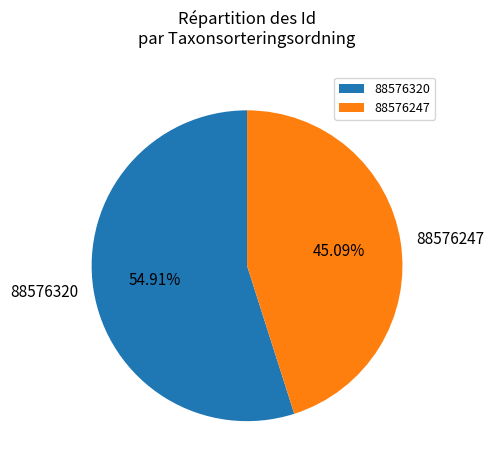

Between 88576320 and 88576247, which is larger?

88576320